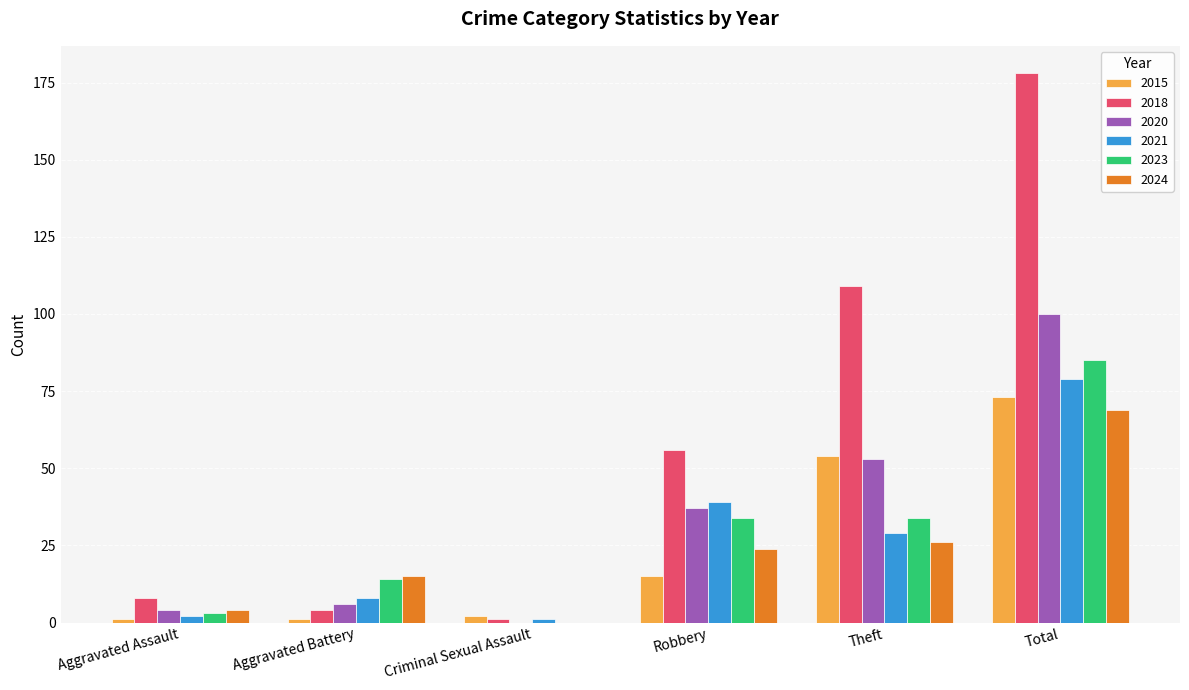

How many series are shown in this chart?

6